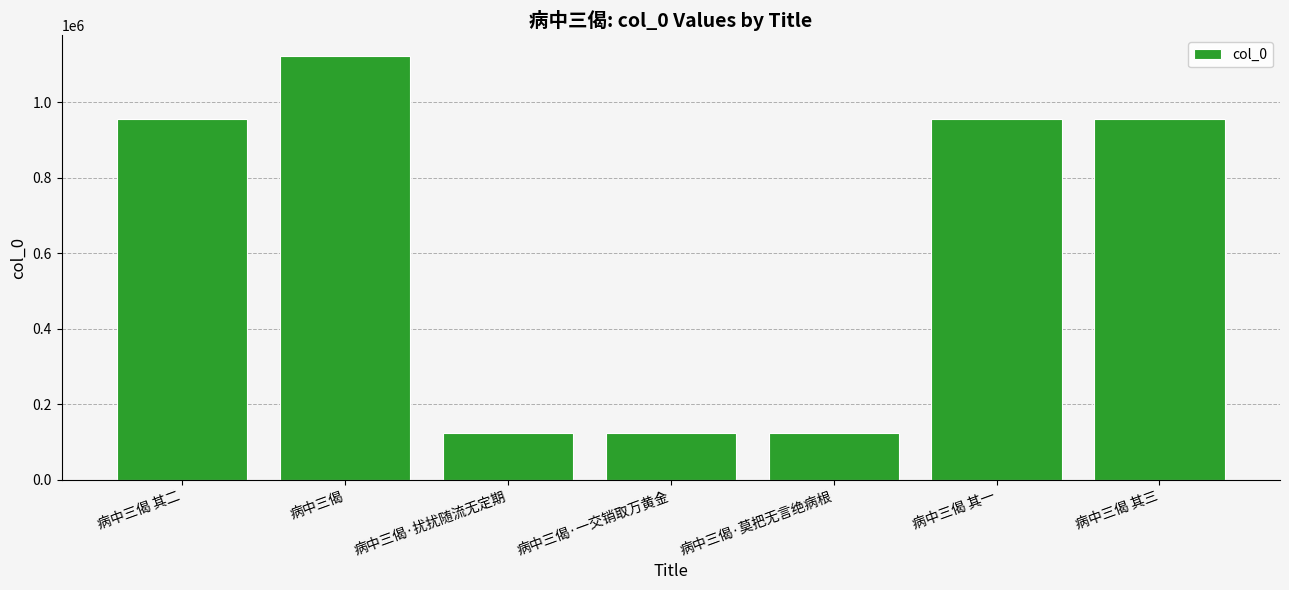

What is the approximate value at 病中三偈 其一?

956674